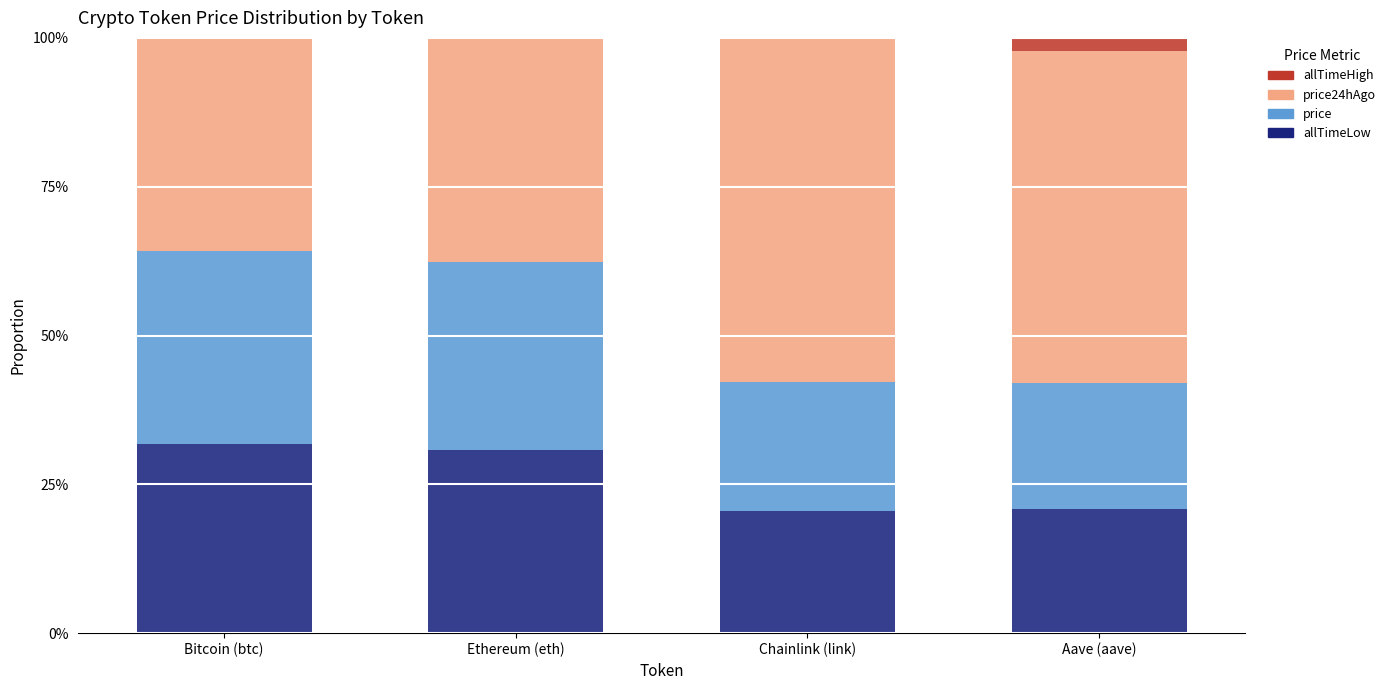

What is the sum of all price values?

104.0